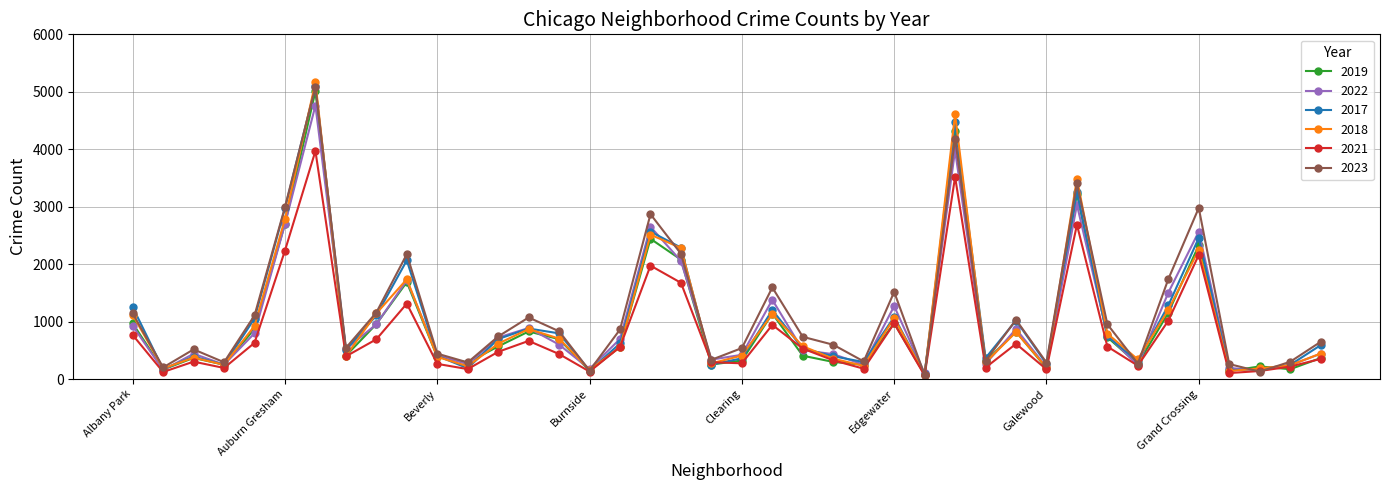

What are all the series names shown in the legend?

2019, 2022, 2017, 2018, 2021, 2023